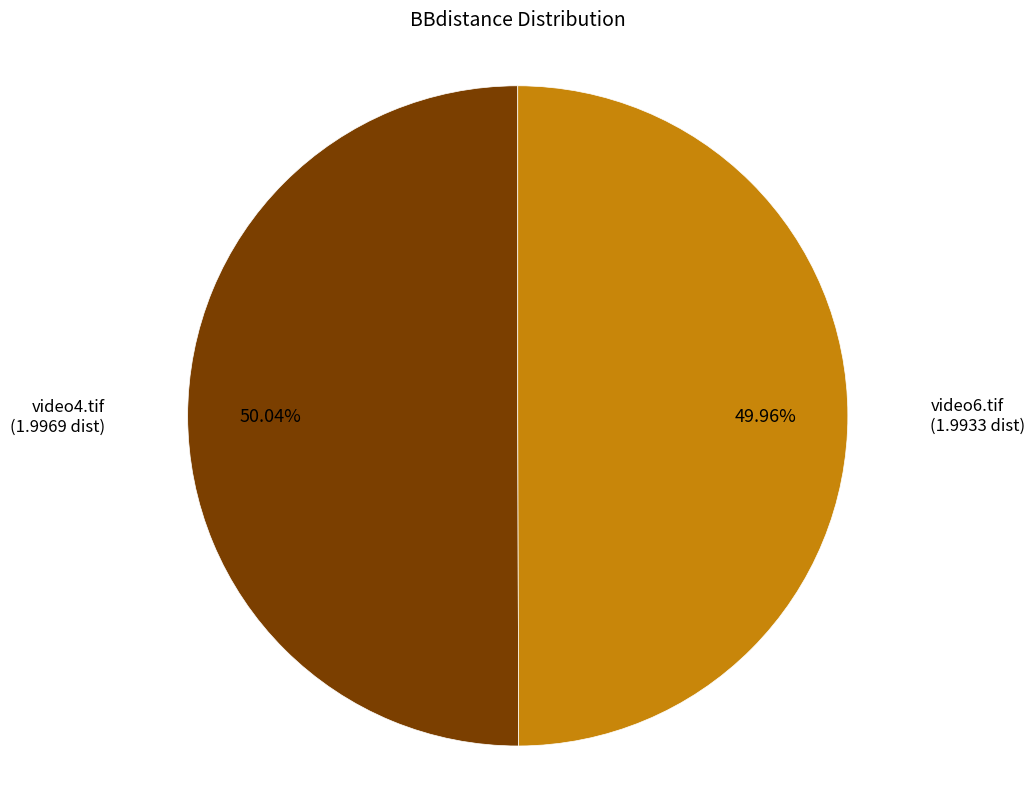

How many segments does this pie chart have?

2